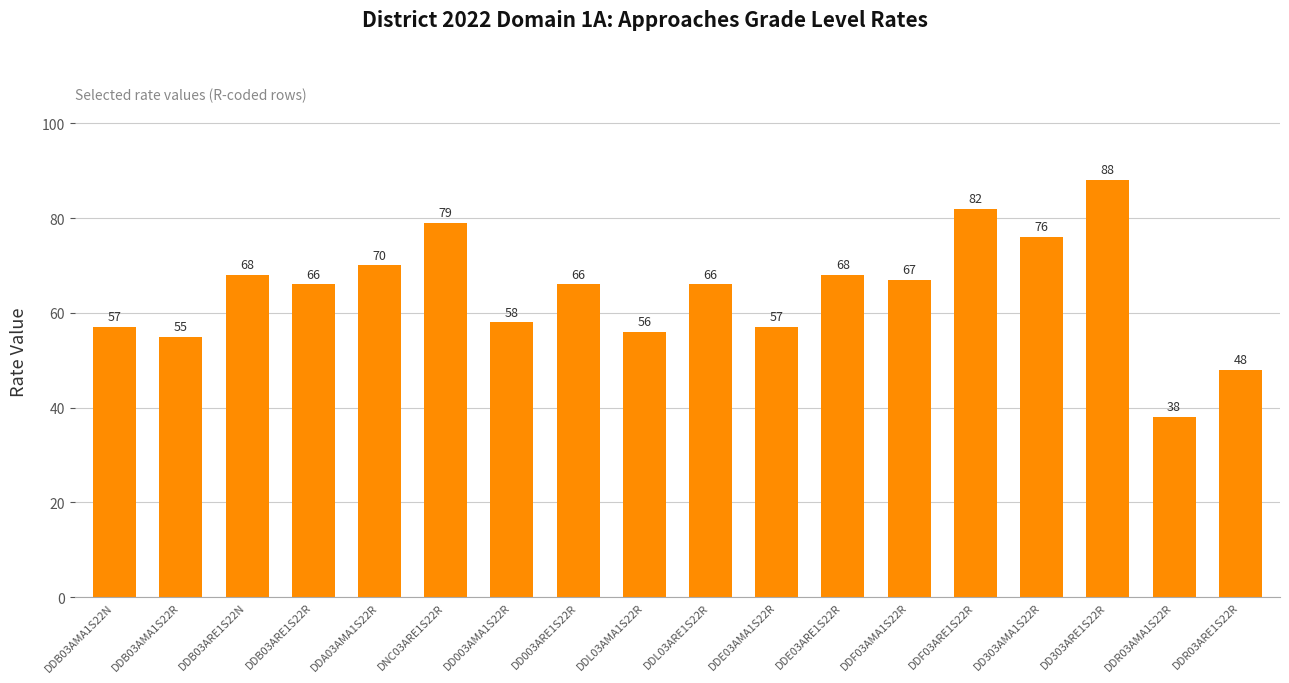

Are the bars grouped side by side (vs. stacked)?

No